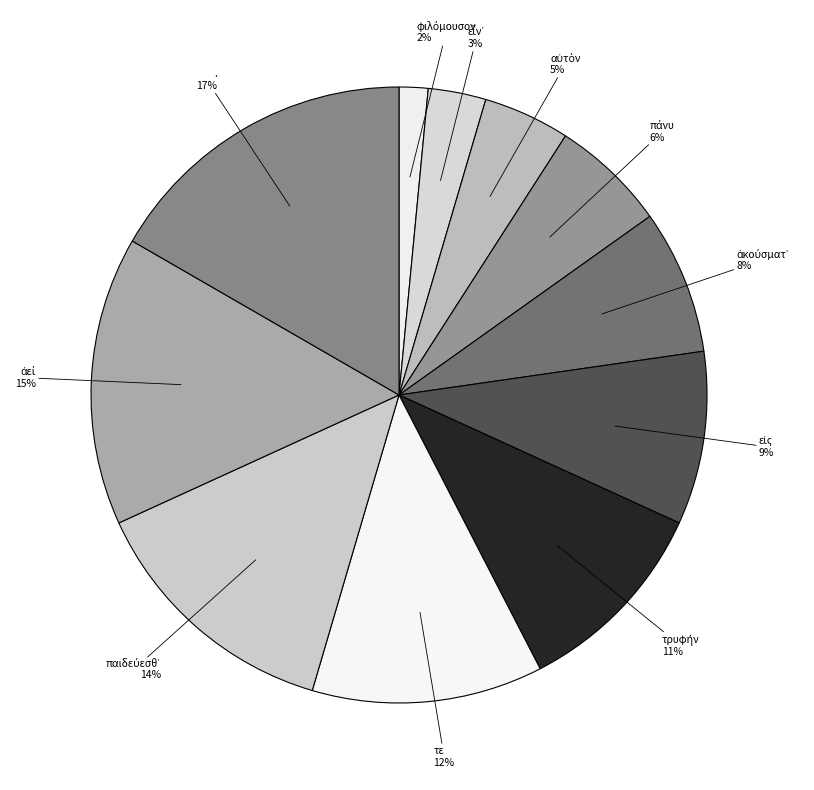

To the nearest percent, what is the average slice percentage?

9%